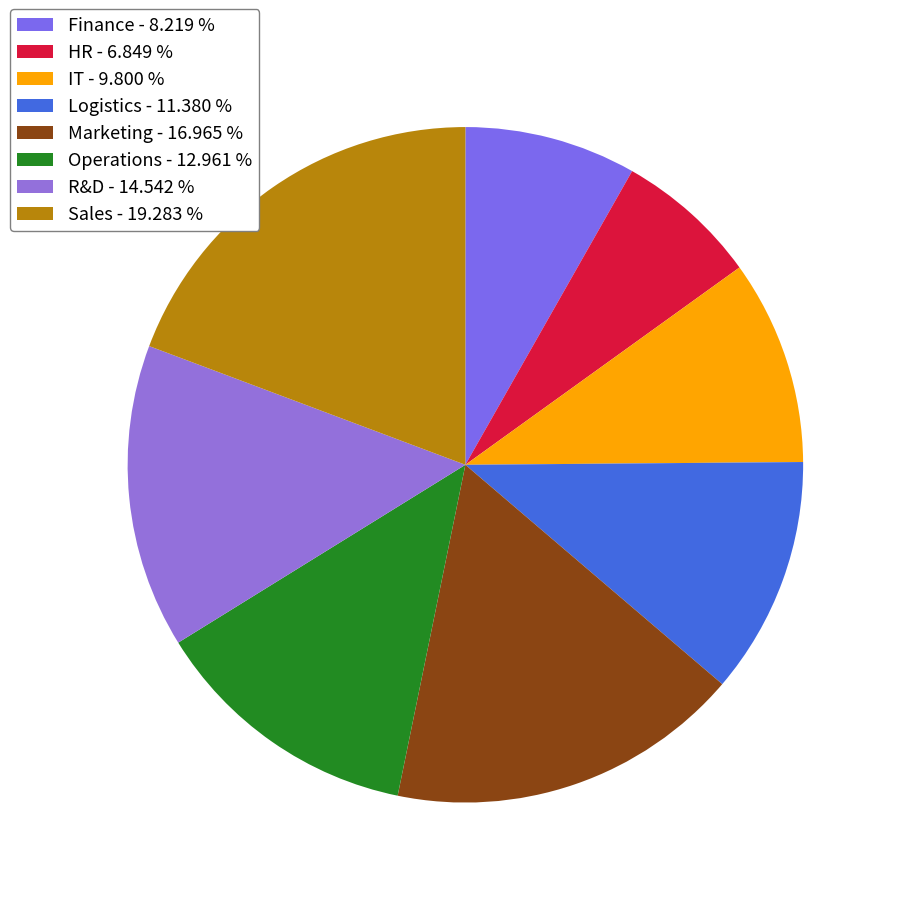

How many slices are in this pie chart?

8